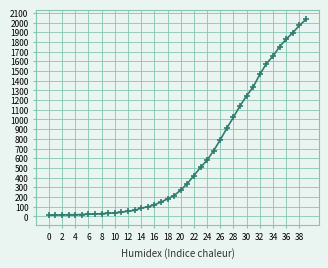

What is the greatest value displayed?

2032